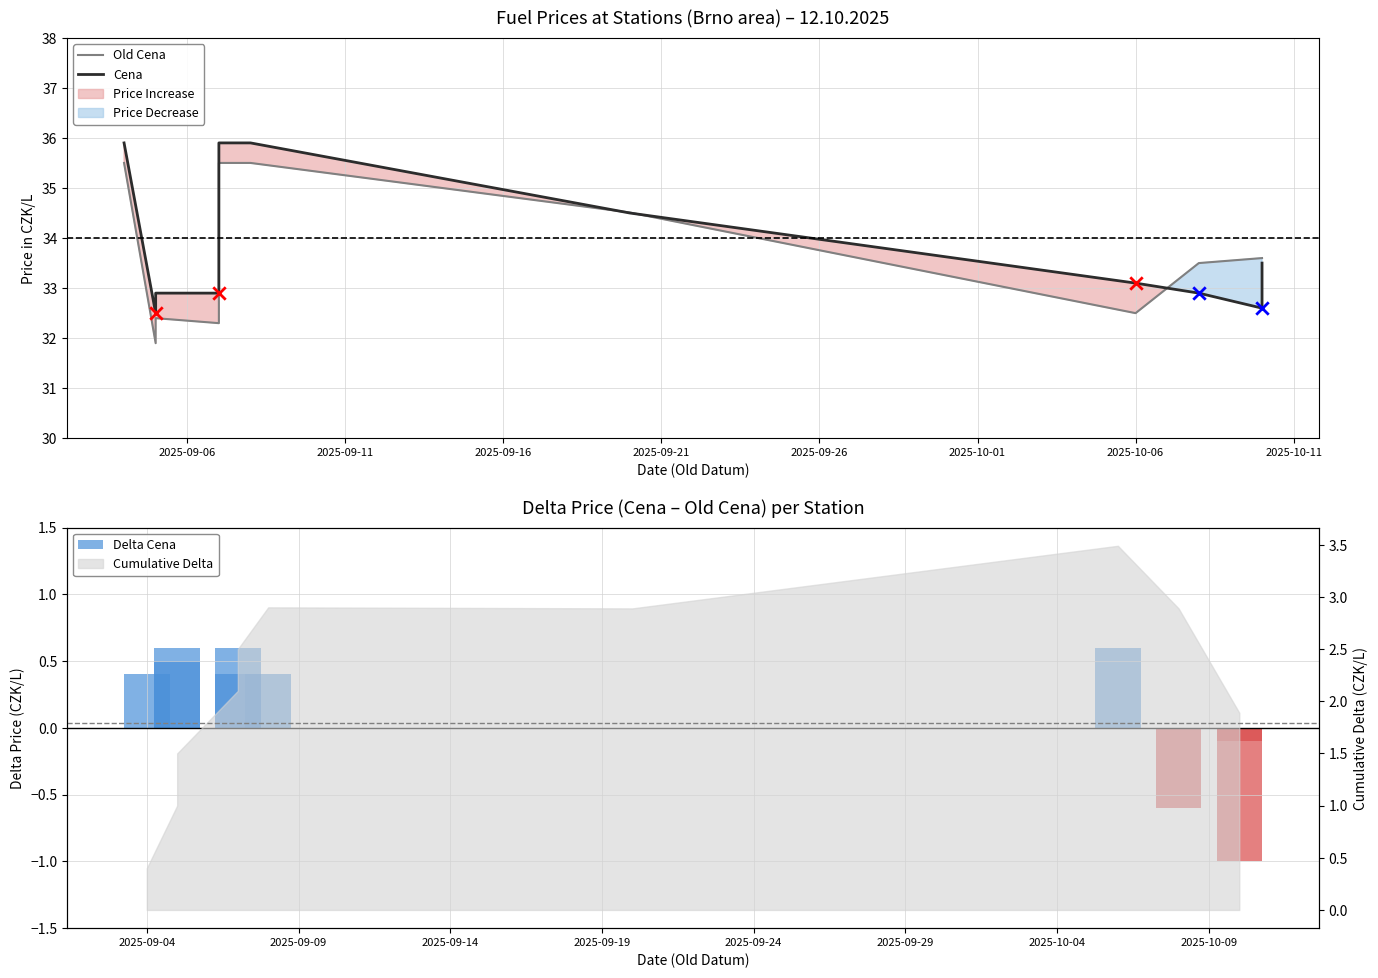

Is the value of Cena at 2025-09-11 greater than the value of Delta Cena at 2025-09-26?

Yes